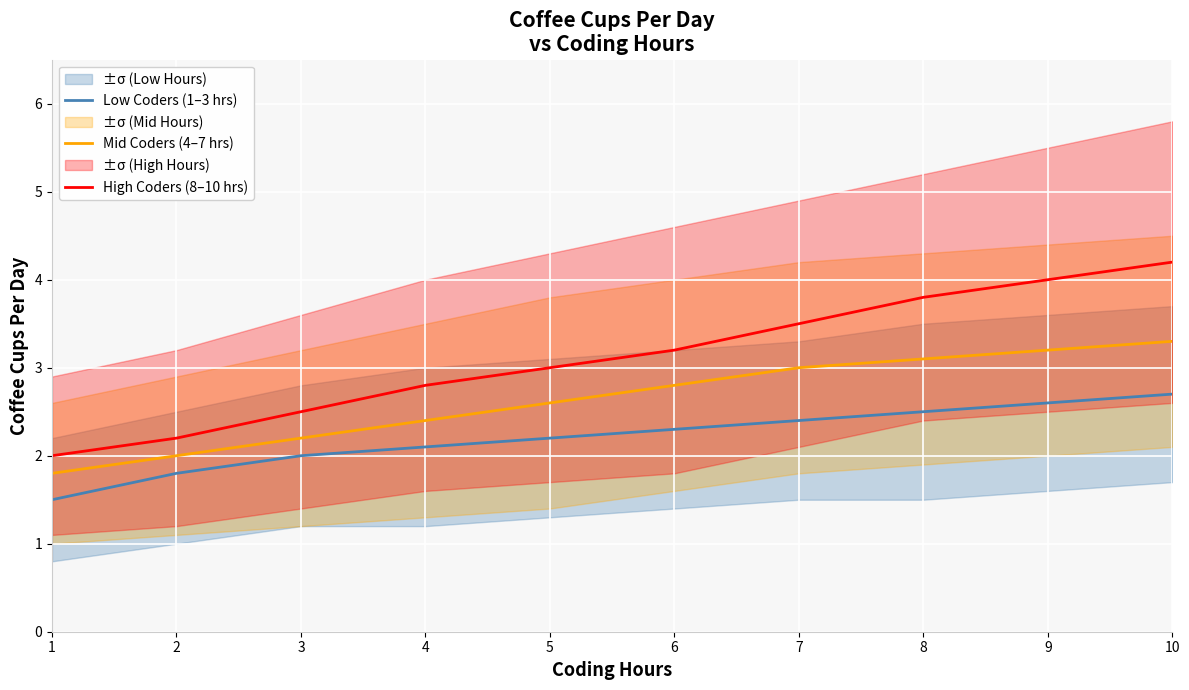

Which category has the highest value across all series?

10